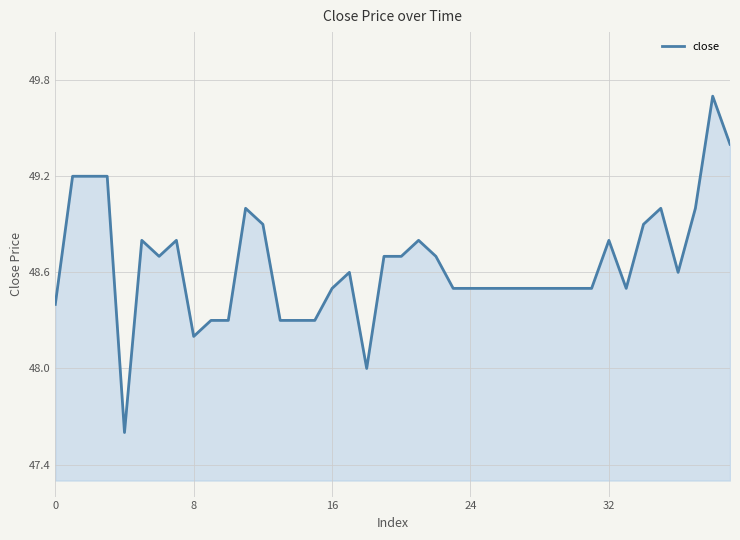

What is the difference between the maximum and minimum values?

2.1